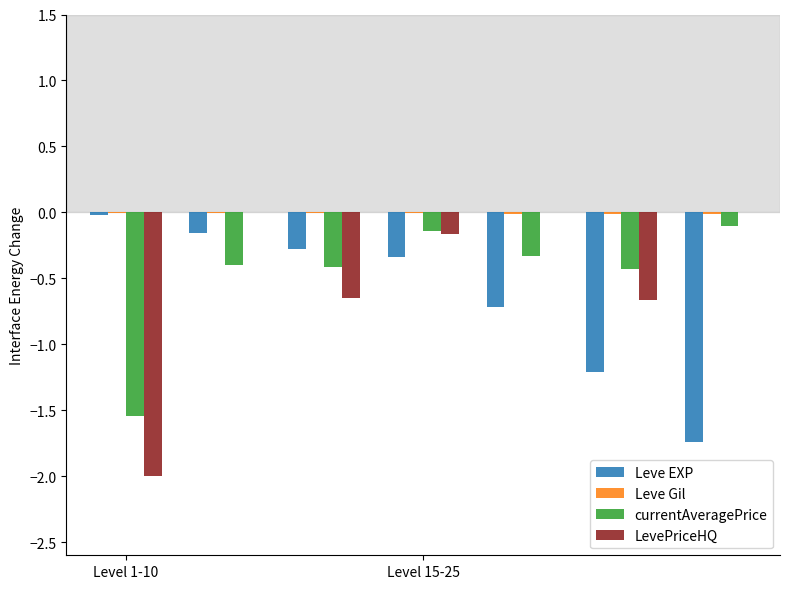

What is the sum of all LevePriceHQ values?

-3.5